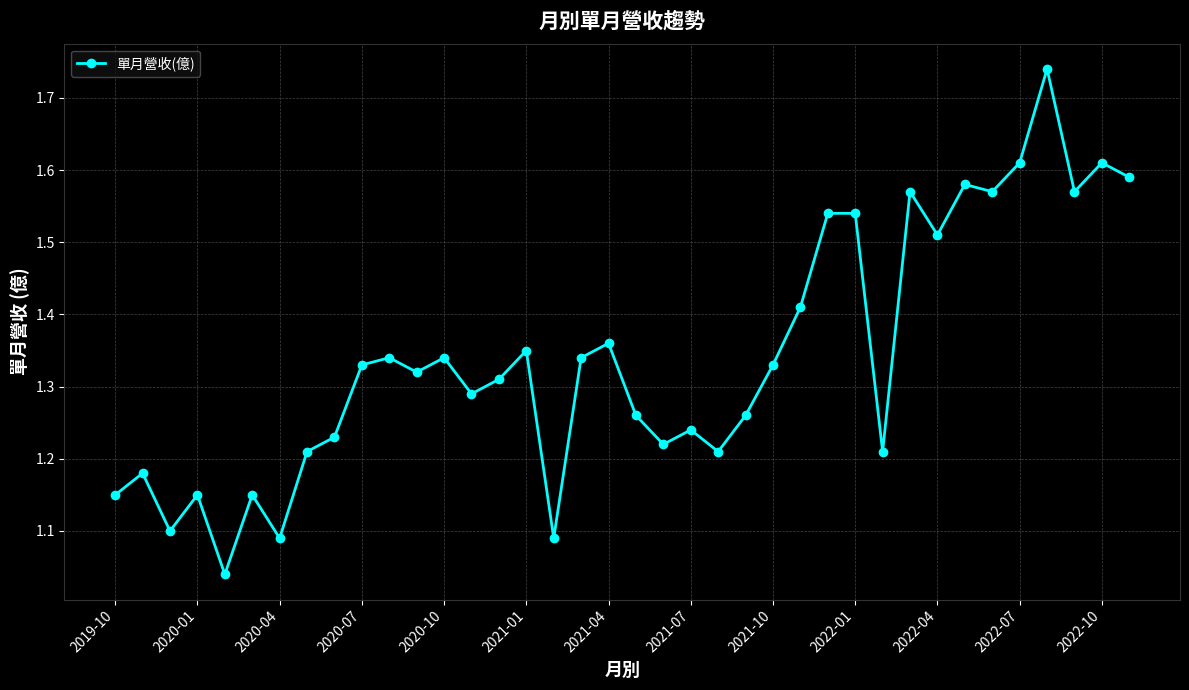

What is the sum of all values?

50.9